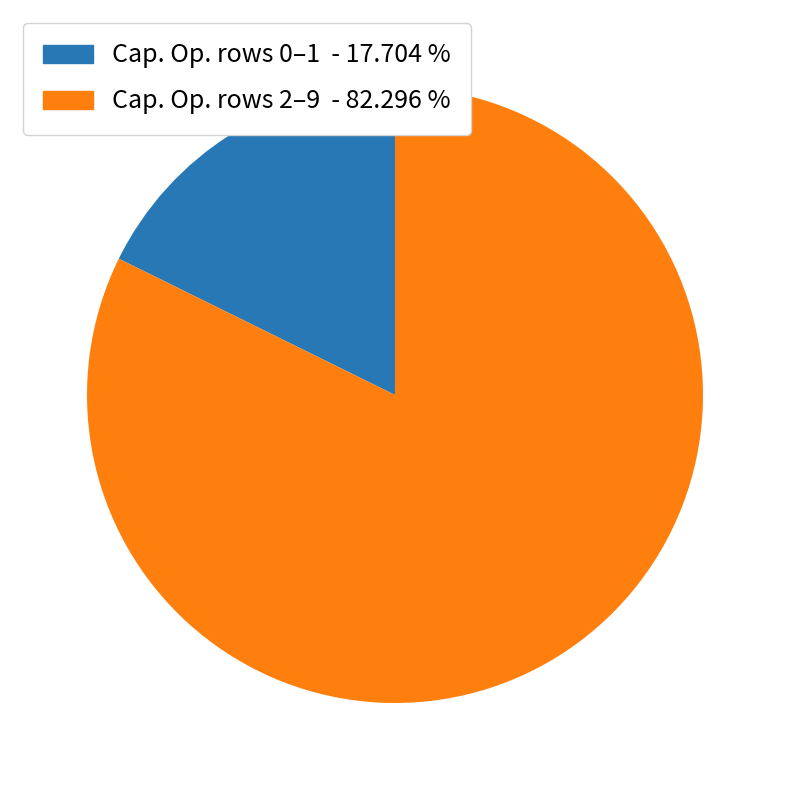

What is the ratio of the value at Cap. Op. rows 2–9 - 82.296 % to the value at Cap. Op. rows 0–1 - 17.704 %?

4.6